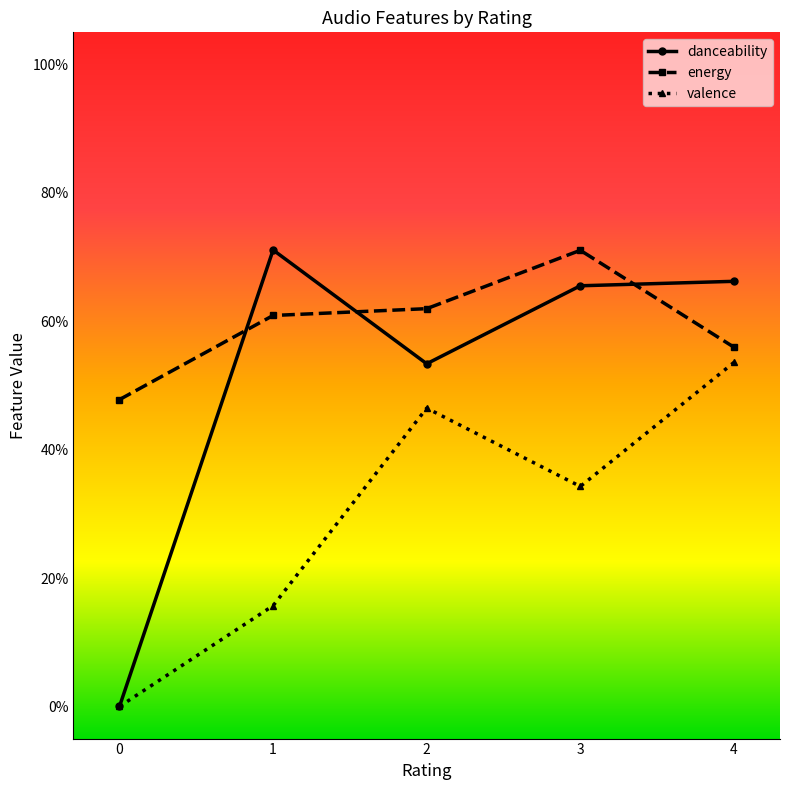

Reading right to left, list all the values displayed in this chart.

danceability: 4=0.7	3=0.7	2=0.5	1=0.7	0=0.0
energy: 4=0.6	3=0.7	2=0.6	1=0.6	0=0.5
valence: 4=0.5	3=0.3	2=0.5	1=0.2	0=0.0